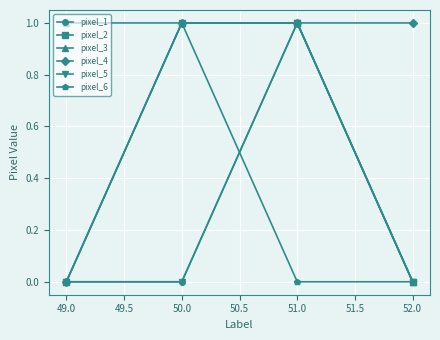

How many lines are shown in the chart?

6